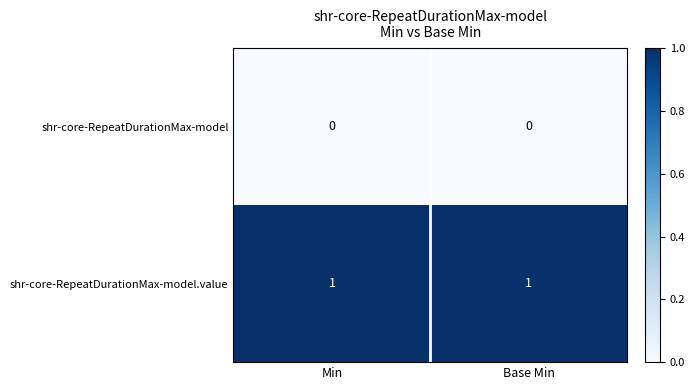

The shr-core-RepeatDurationMax-model series shows 0 at Min. True or false?

True